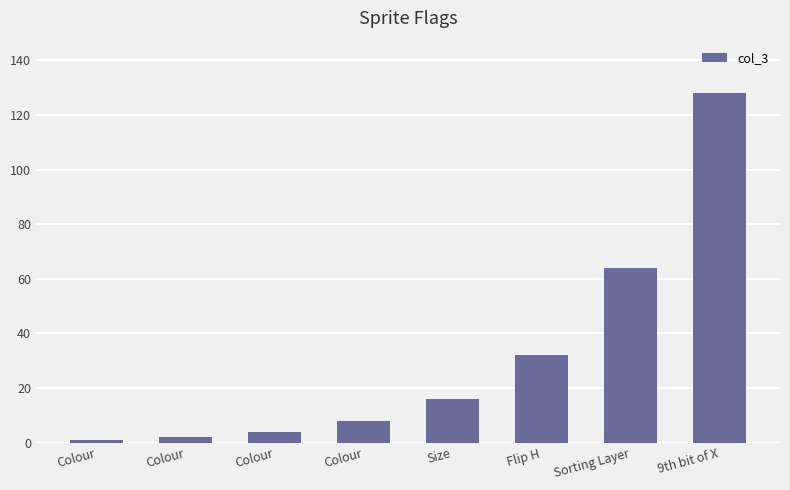

The value at Size is 27. True or false?

False